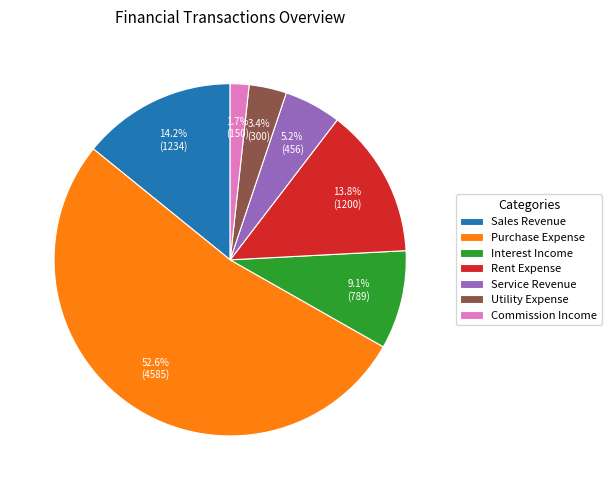

How many segments does this pie chart have?

7